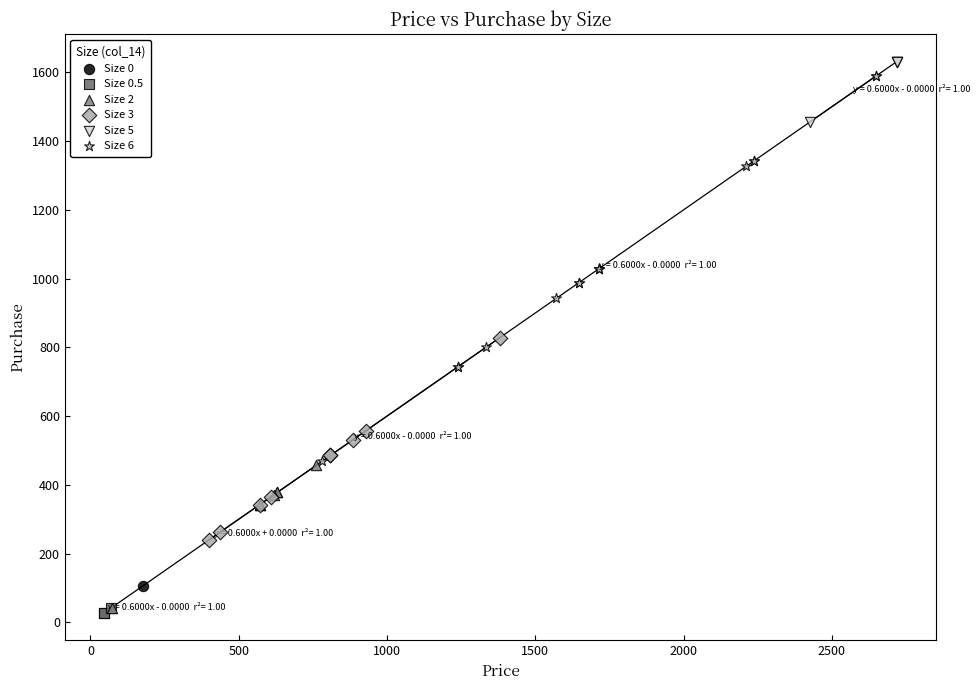

Which series contains the highest Y value?

Size 5